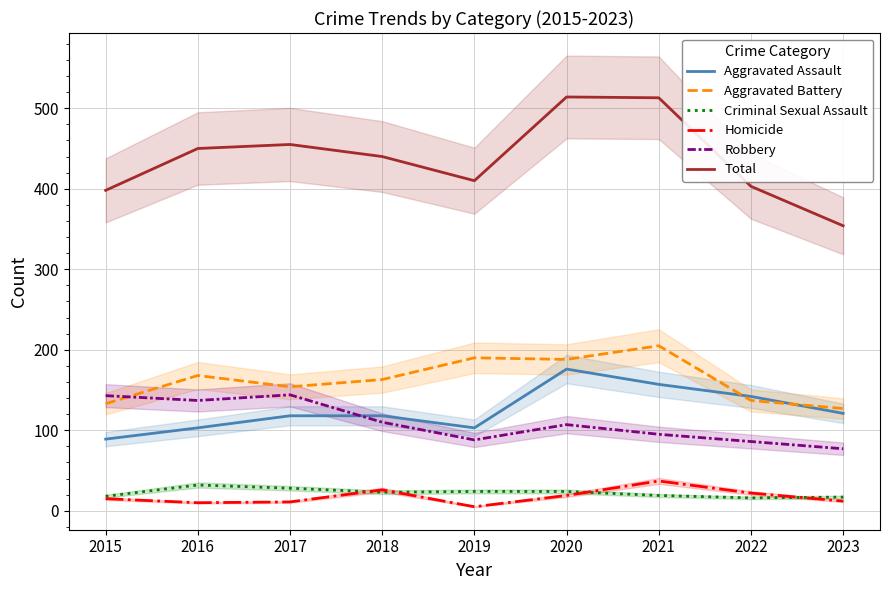

True or false: Aggravated Battery and Homicide cross at least once.

False